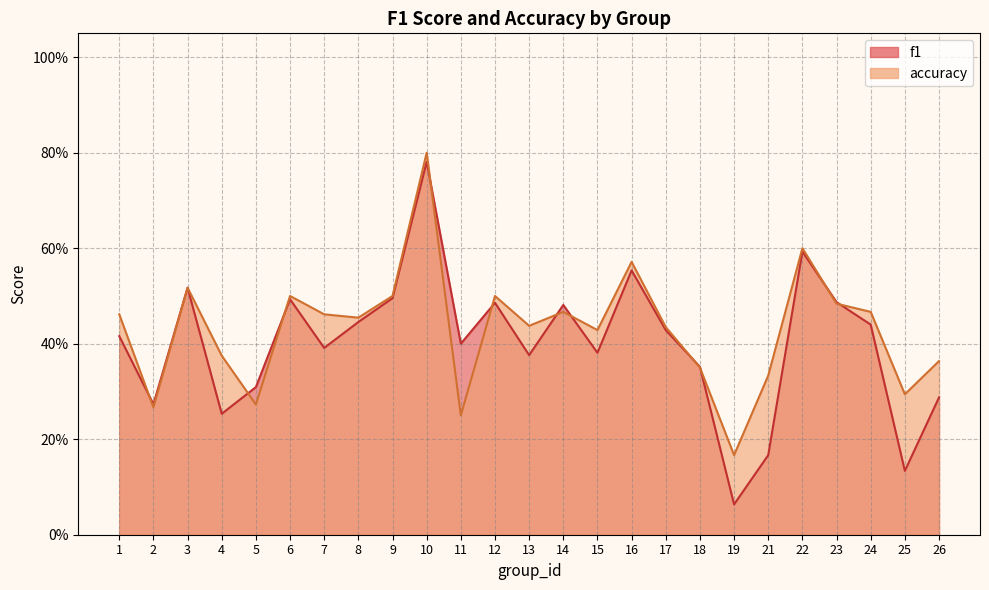

At how many categories does at least one series exceed 0?

25